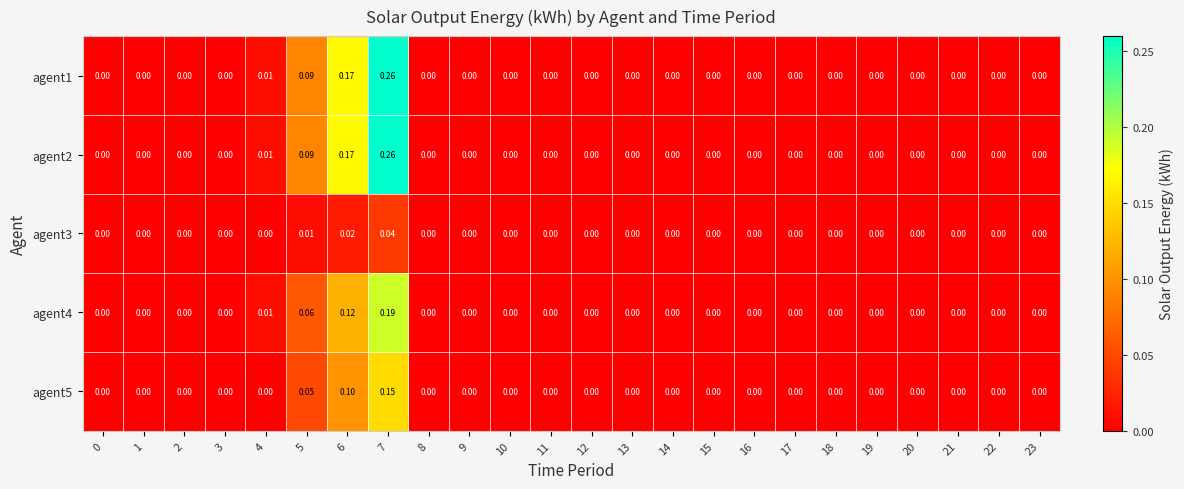

At how many categories does at least one series exceed 0?

4